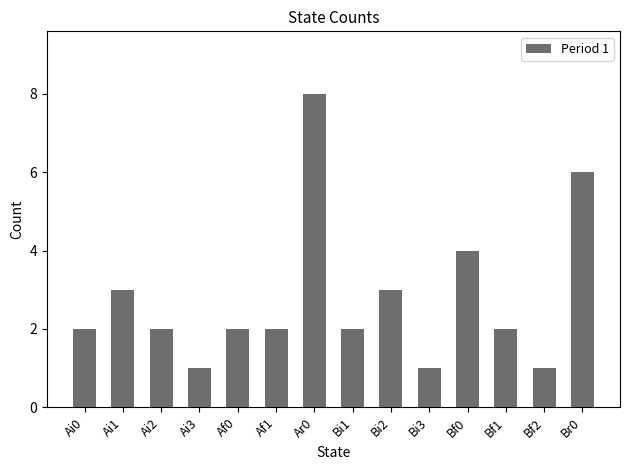

What is the label of the 11th bar from the right?

Ai3